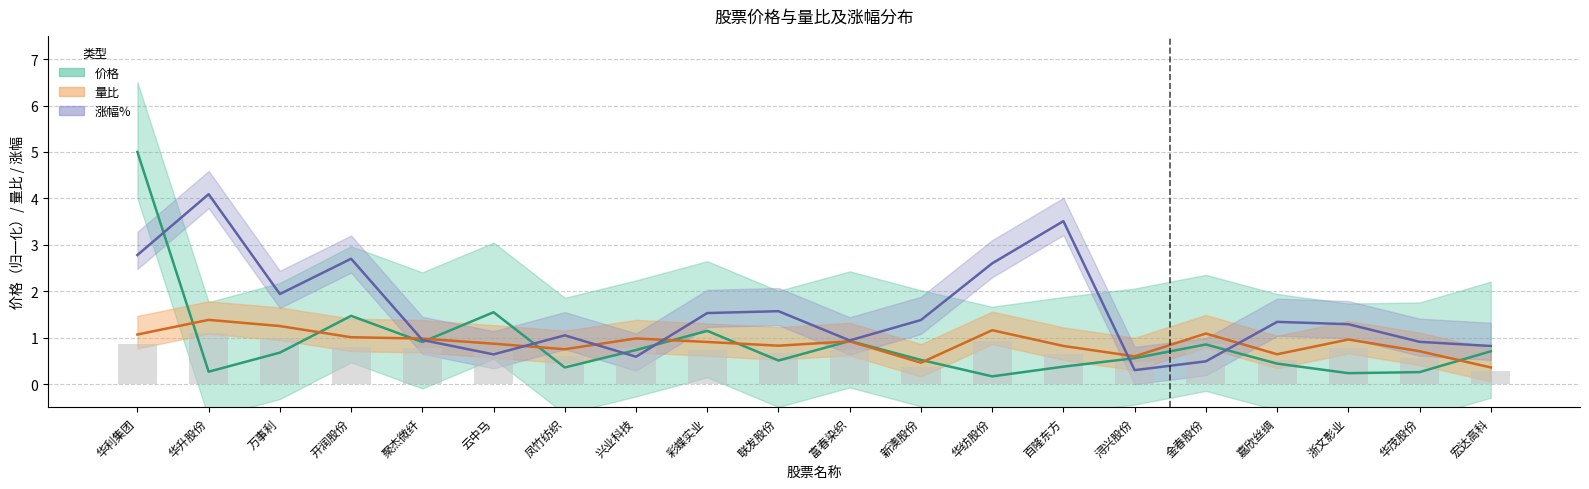

How many data points in 涨幅% are less than 1?

8